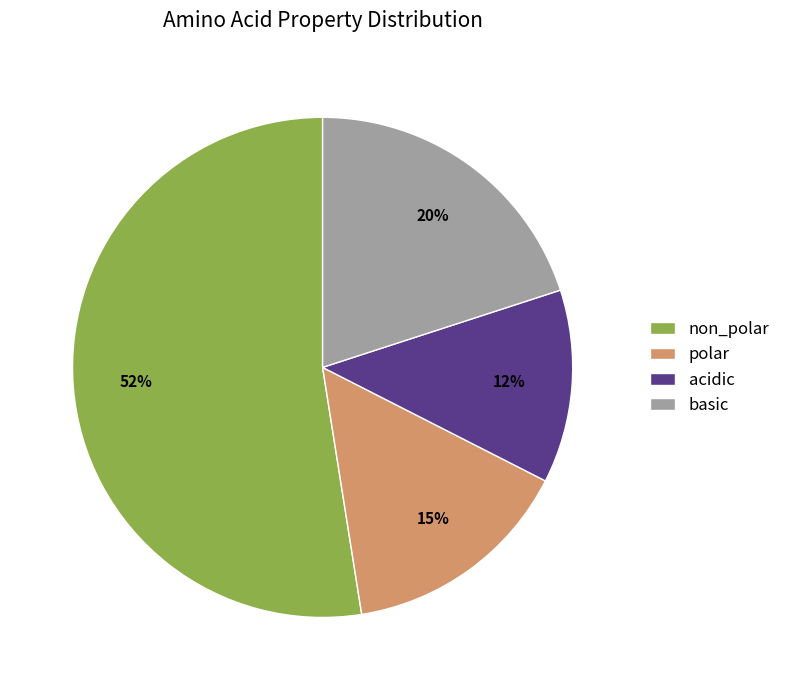

Rank the categories by value from lowest to highest.

acidic, polar, basic, non_polar